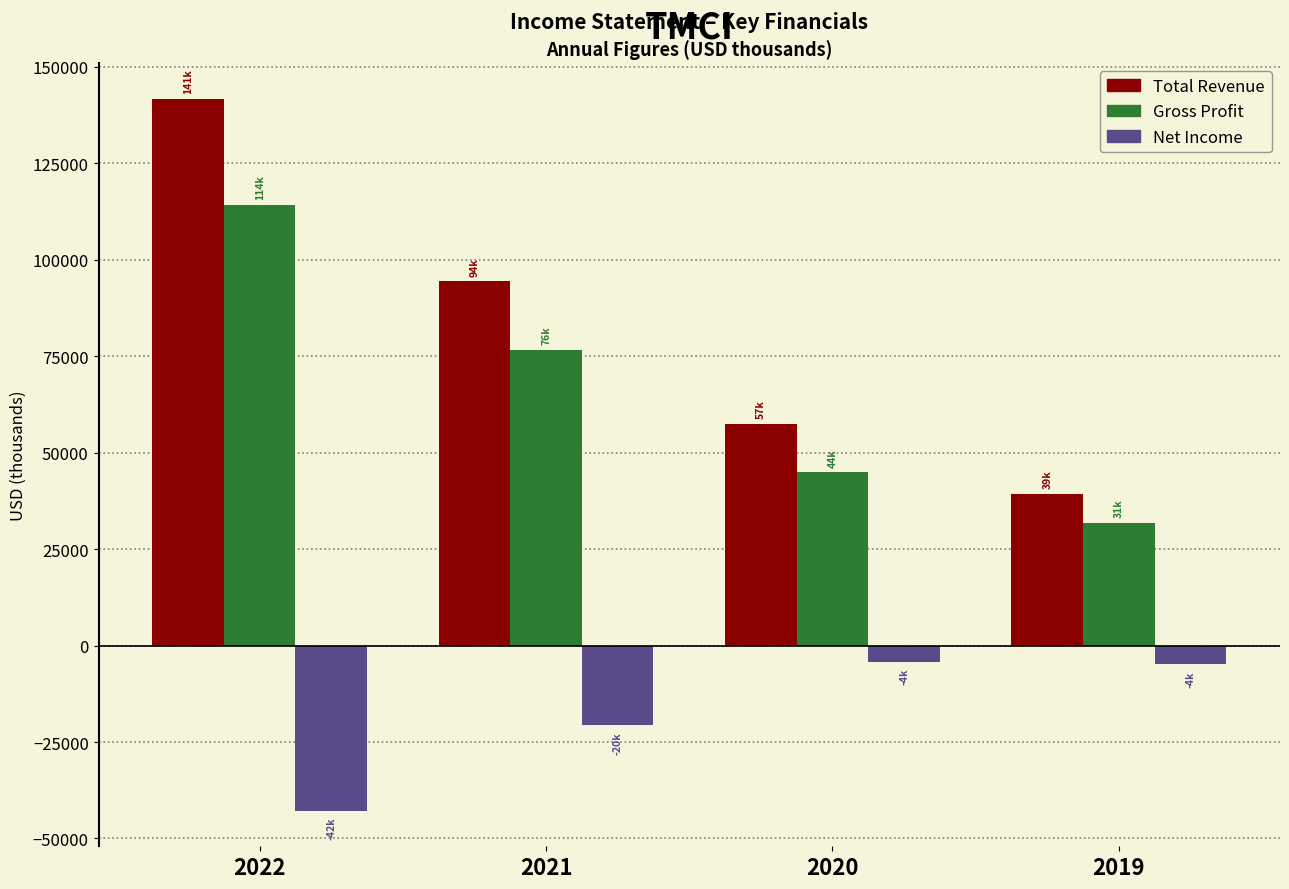

What is the maximum value shown in the chart?

141800